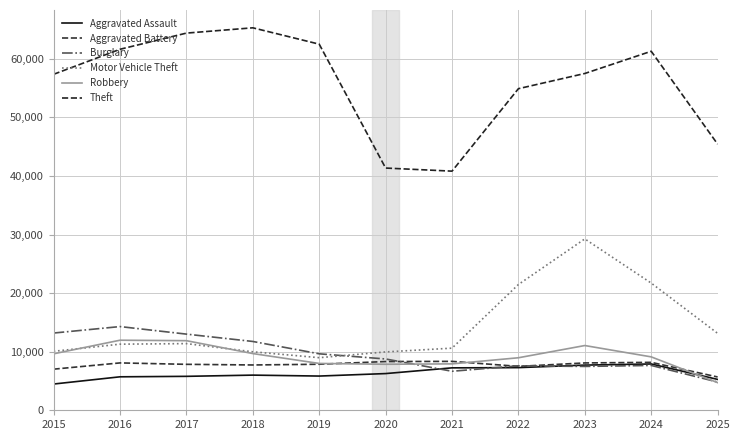

What is the value of the Aggravated Assault point at the 4th from the left?

6002